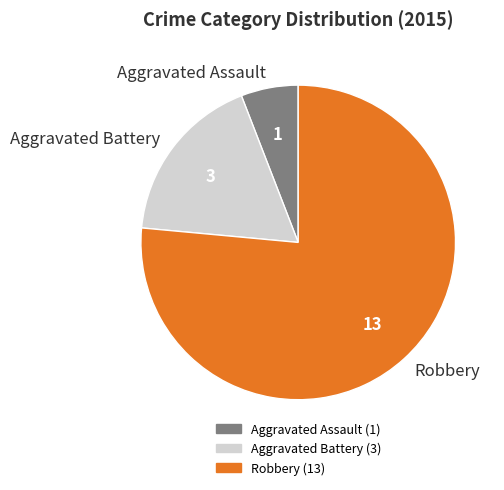

Which slice is the largest?

Robbery